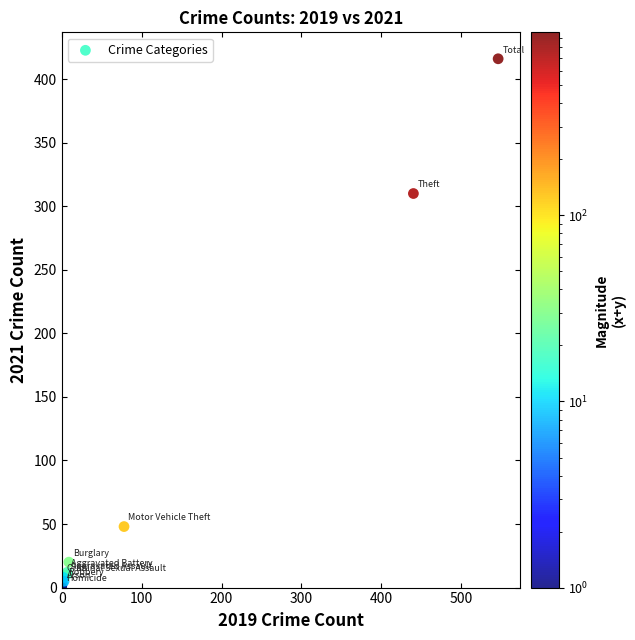

What Y value in the scatter plot is closest to 208?

310